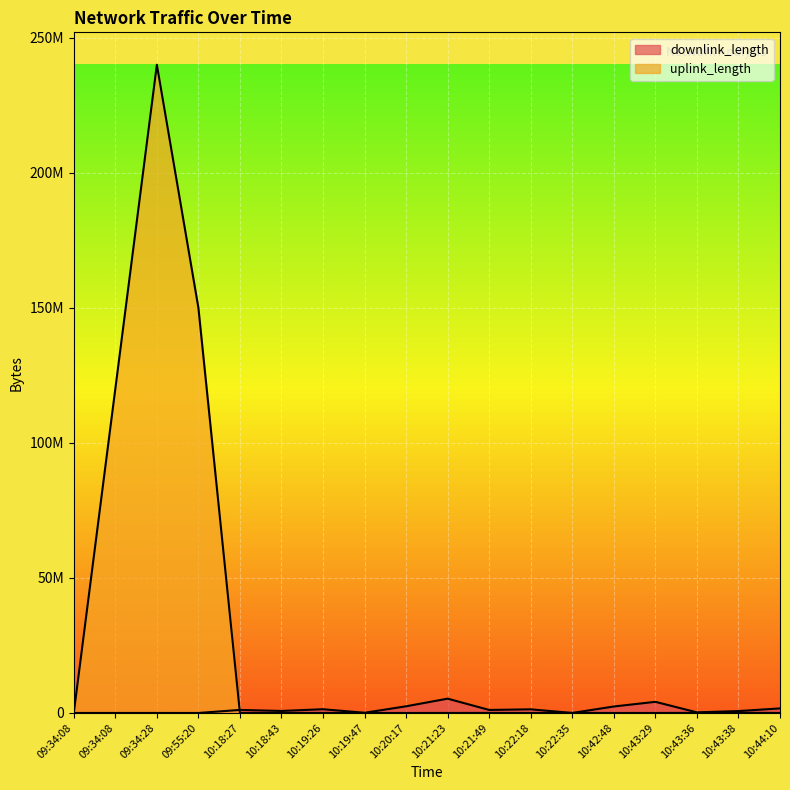

What is the difference between the uplink_length values at 09:55:20 and 10:43:38?

149940360